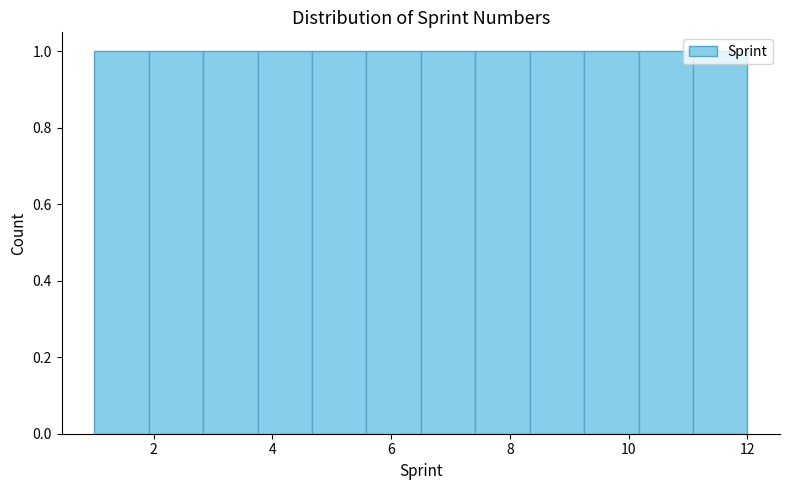

What is the height of the bar covering 5.6 to 6.6 on the x-axis? Neither the bar edges nor the heights are printed on the chart, so give them approximately, as read against the axes.

1